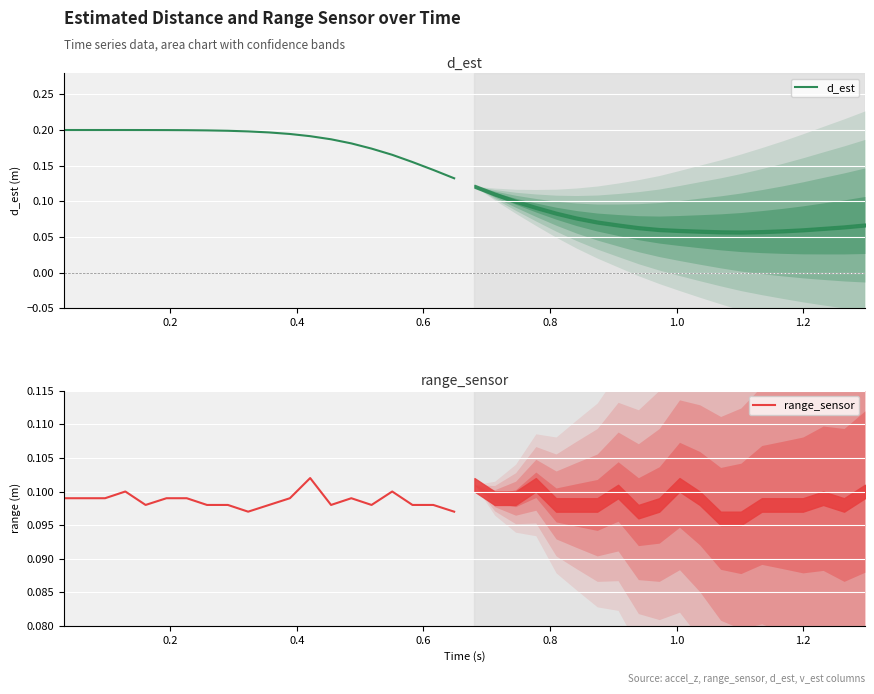

How many distinct data groups are displayed?

2